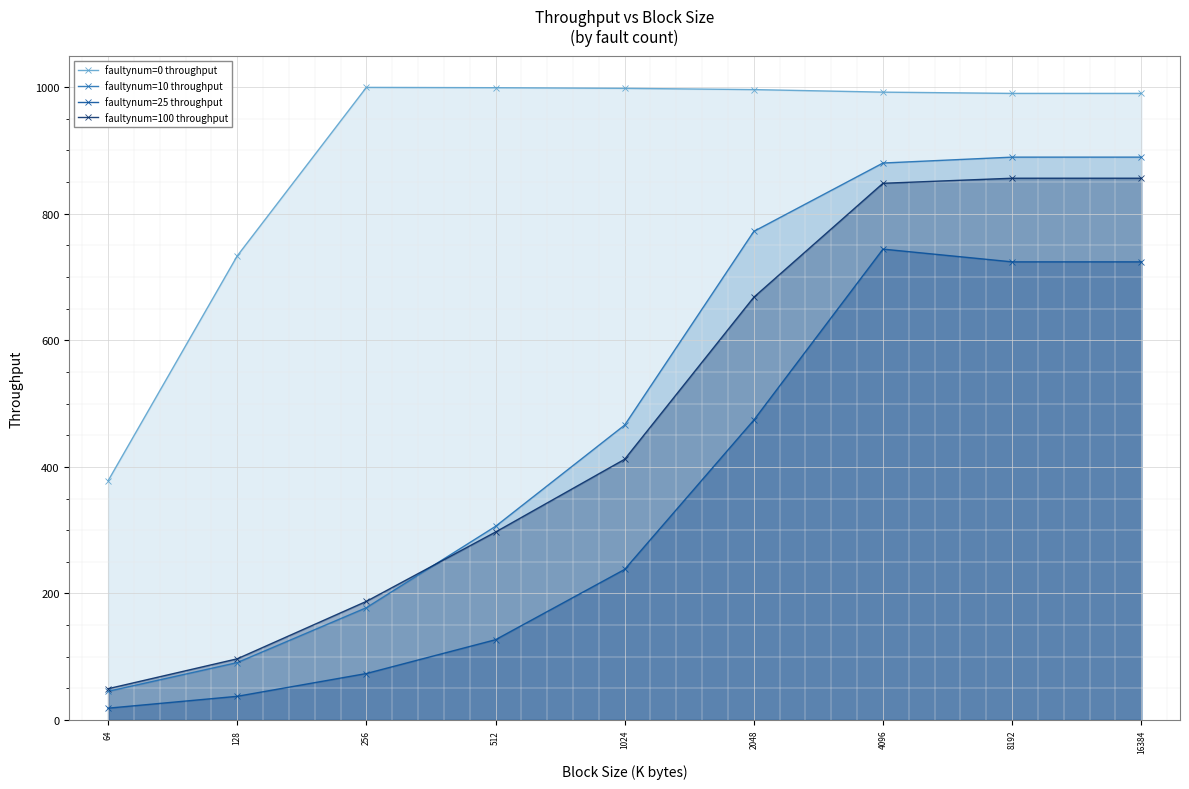

What is the approximate value of faultynum=100 throughput at 2048?

668.0